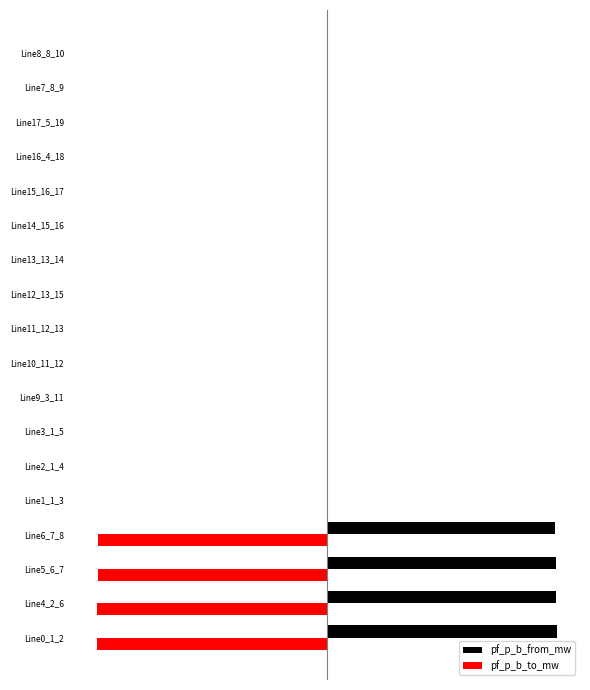

Reading left to right, what are all the values shown in this chart?

pf_p_b_from_mw: 0=134682342.9	1=134349215.1	2=134016087.5	3=133682960.1	4=-0.6	5=-0.2	6=-0.2	7=-0.5	8=-0.5	9=-0.4	10=-0.2	11=-0.1	12=-0.2	13=-0.1	14=-0.1	15=-0.1	16=-0.6	17=-0.6
pf_p_b_to_mw: 0=-134349214.9	1=-134016087.2	2=-133682959.6	3=-133349832.1	4=0.6	5=0.2	6=0.2	7=0.5	8=0.5	9=0.4	10=0.2	11=0.1	12=0.2	13=0.1	14=0.1	15=0.1	16=0.6	17=0.6